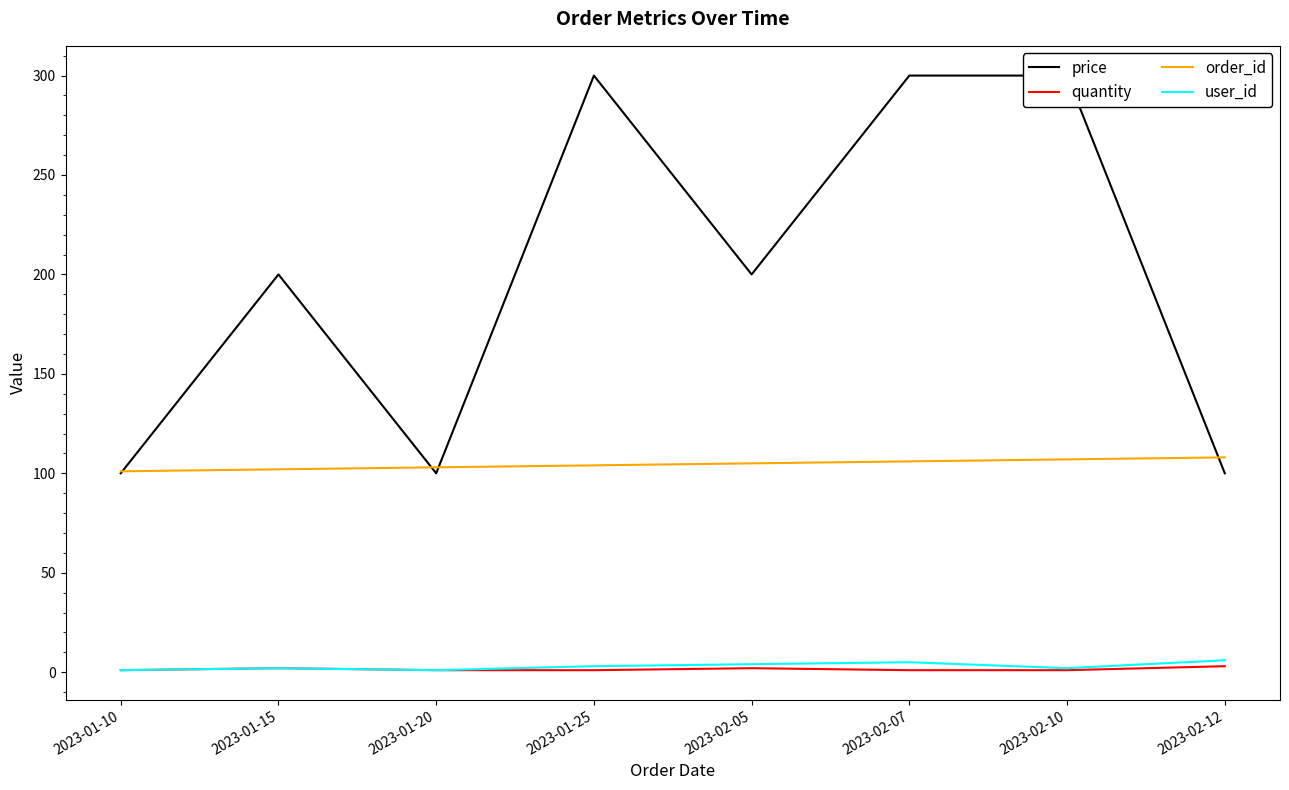

True or false: price and quantity intersect in this chart.

False